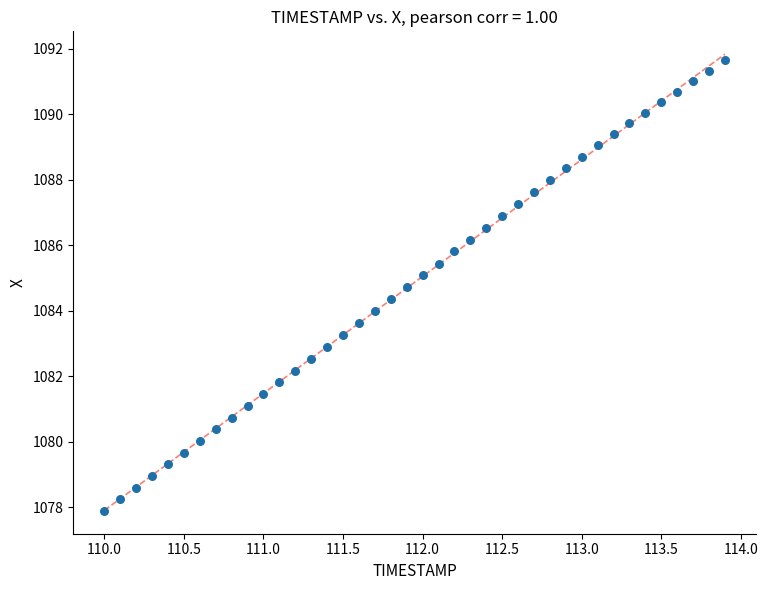

What is the range of Y values (max minus min)?

13.8